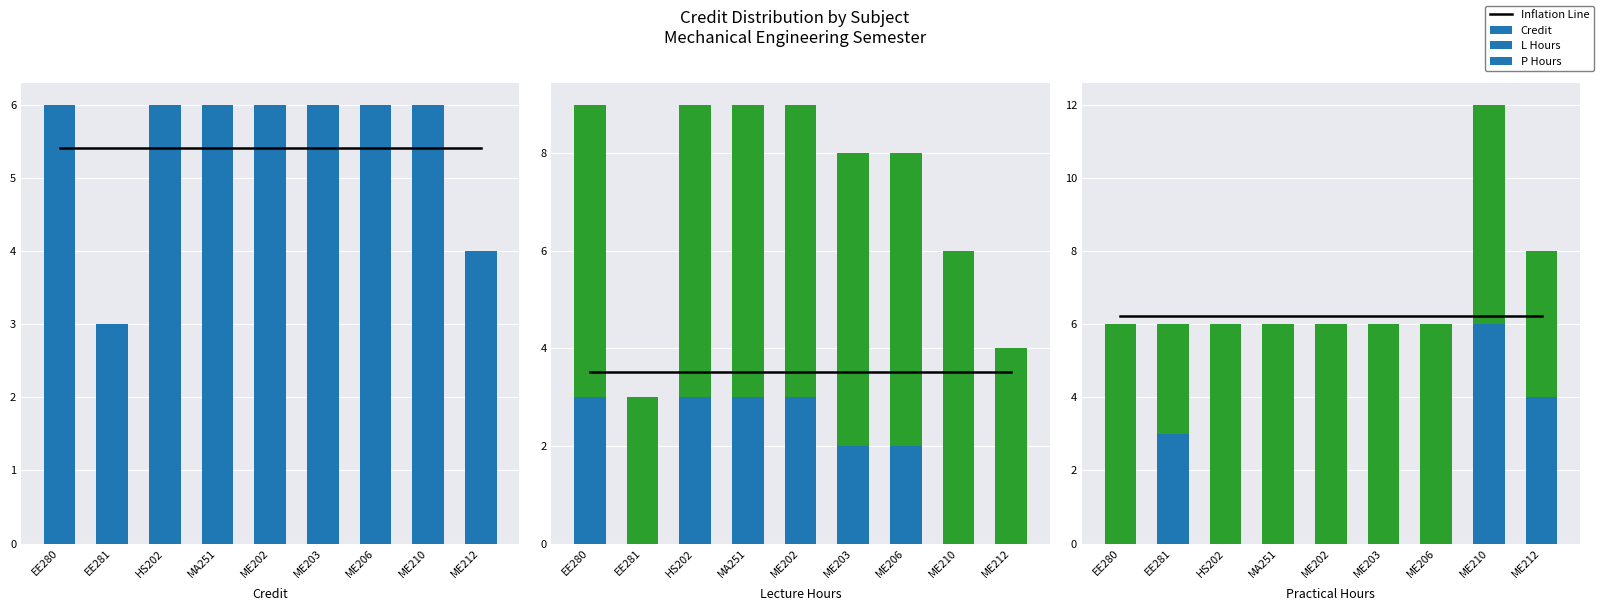

How many data points in Credit are less than 6?

2